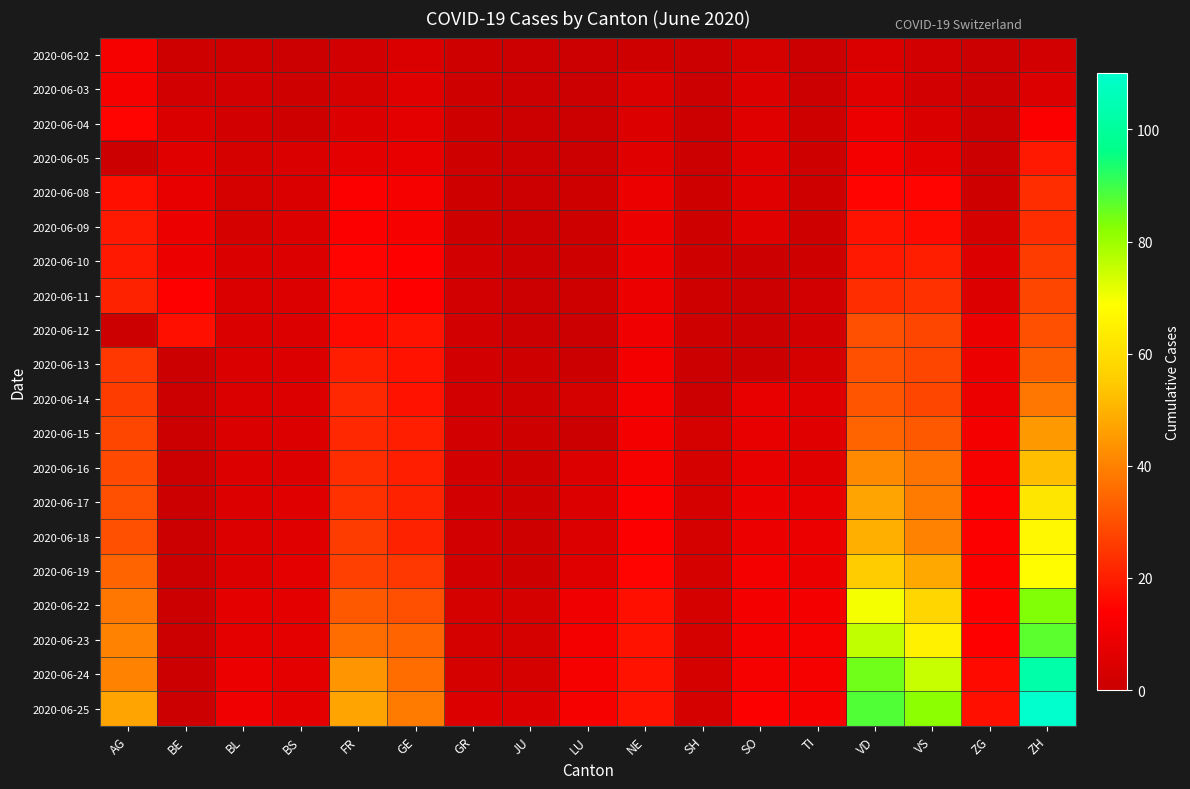

Rank the series at JU from lowest to highest value.

2020-06-02, 2020-06-03, 2020-06-04, 2020-06-05, 2020-06-08, 2020-06-09, 2020-06-10, 2020-06-11, 2020-06-12, 2020-06-13, 2020-06-14, 2020-06-15, 2020-06-16, 2020-06-17, 2020-06-18, 2020-06-19, 2020-06-22, 2020-06-23, 2020-06-24, 2020-06-25